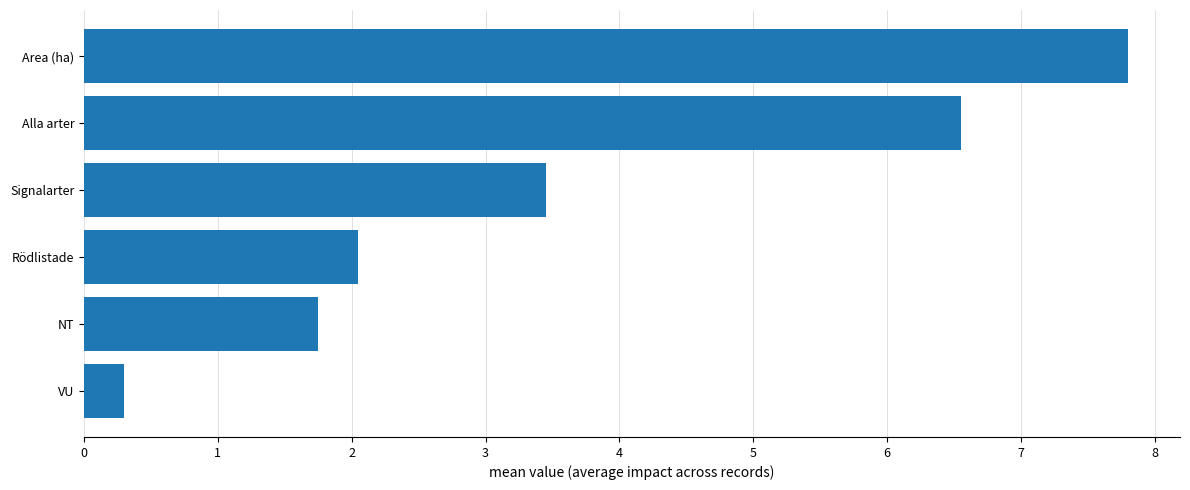

At which label is the value closest to 4?

Signalarter